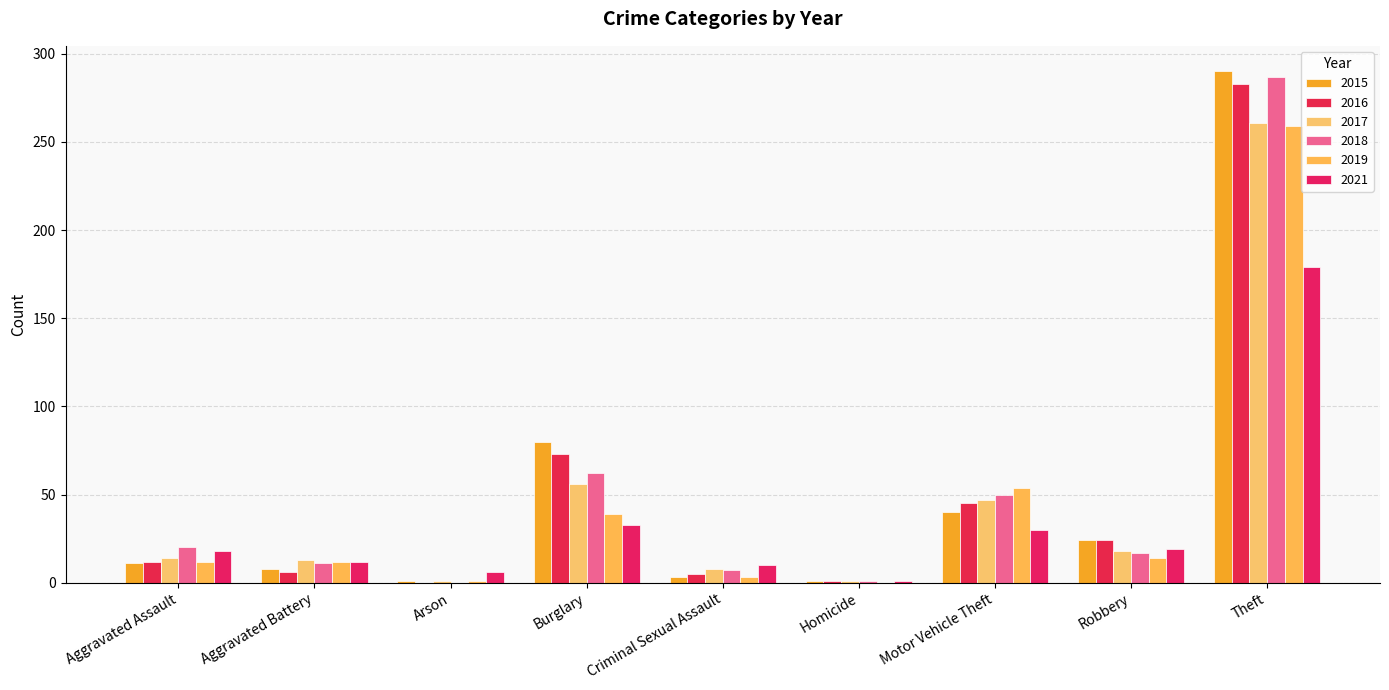

What is the label of the 3rd bar from the left?

Arson